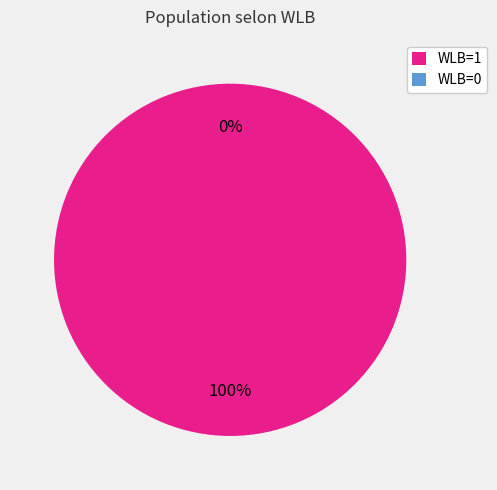

Which has a higher value, WLB=1 or WLB=0?

WLB=1